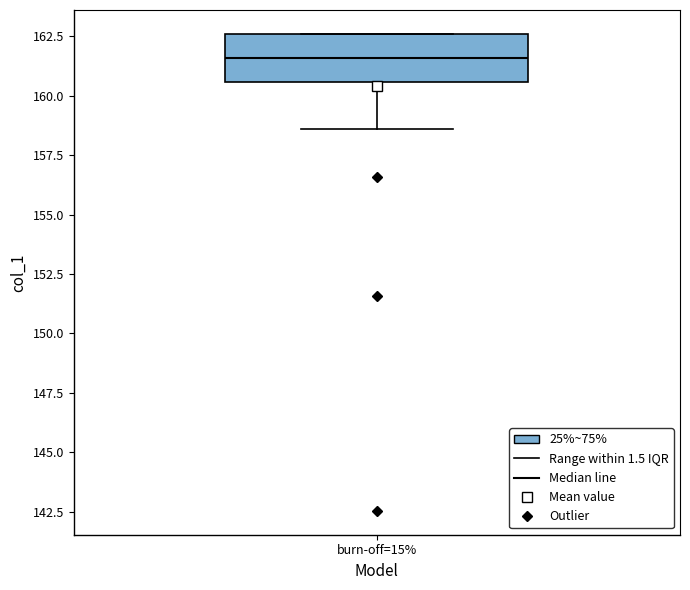

Where is the lower edge of the box for burn-off=15% on the y-axis? The values are not printed on the chart, so give them approximately, as read against the axis.

160.5